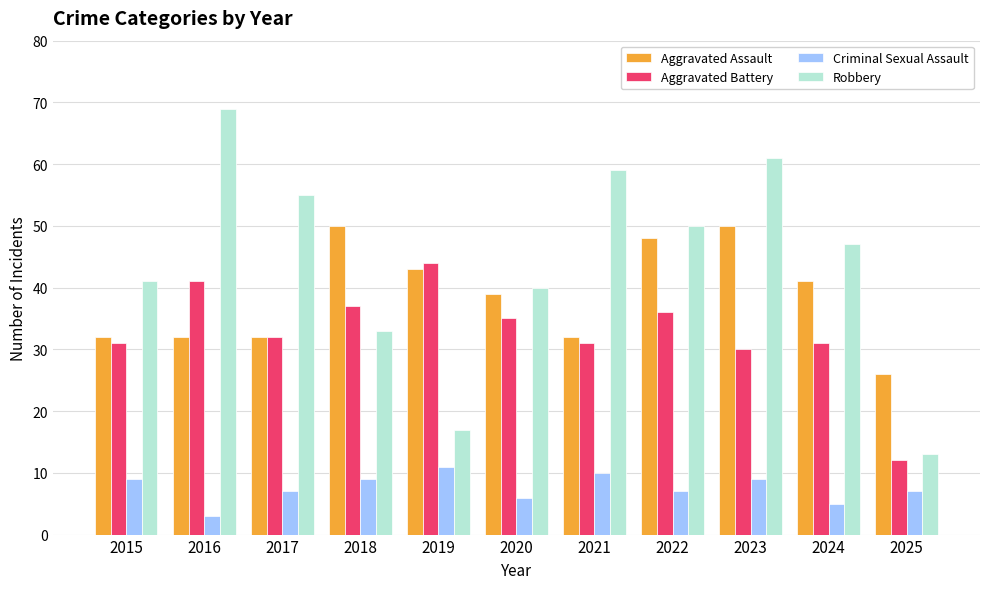

How many values in the Aggravated Assault series are below 39?

5